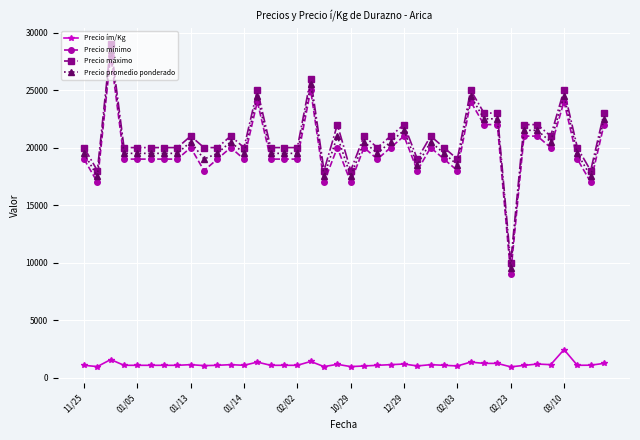

What is the value of the Precio máximo point at the 26th from the left?

19000